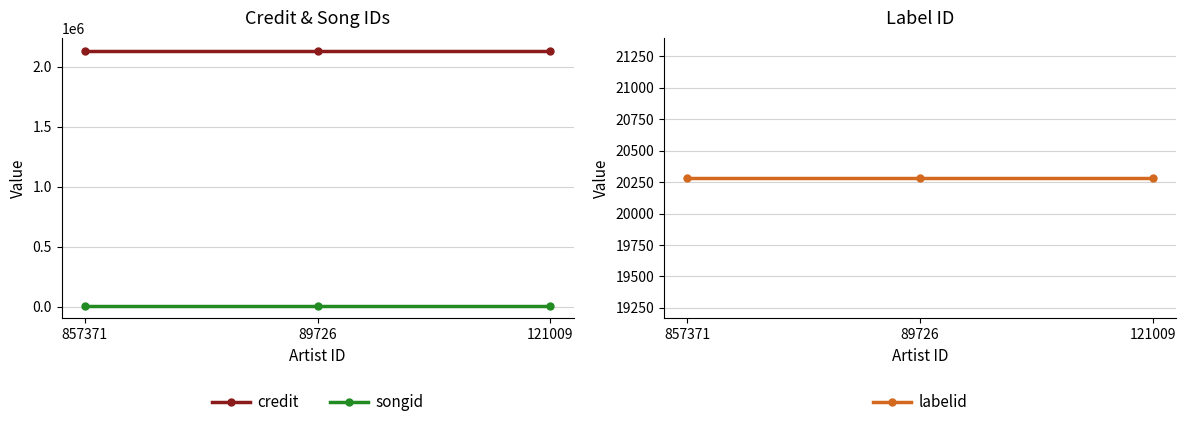

Is it true that labelid equals 20282 at 857371?

True